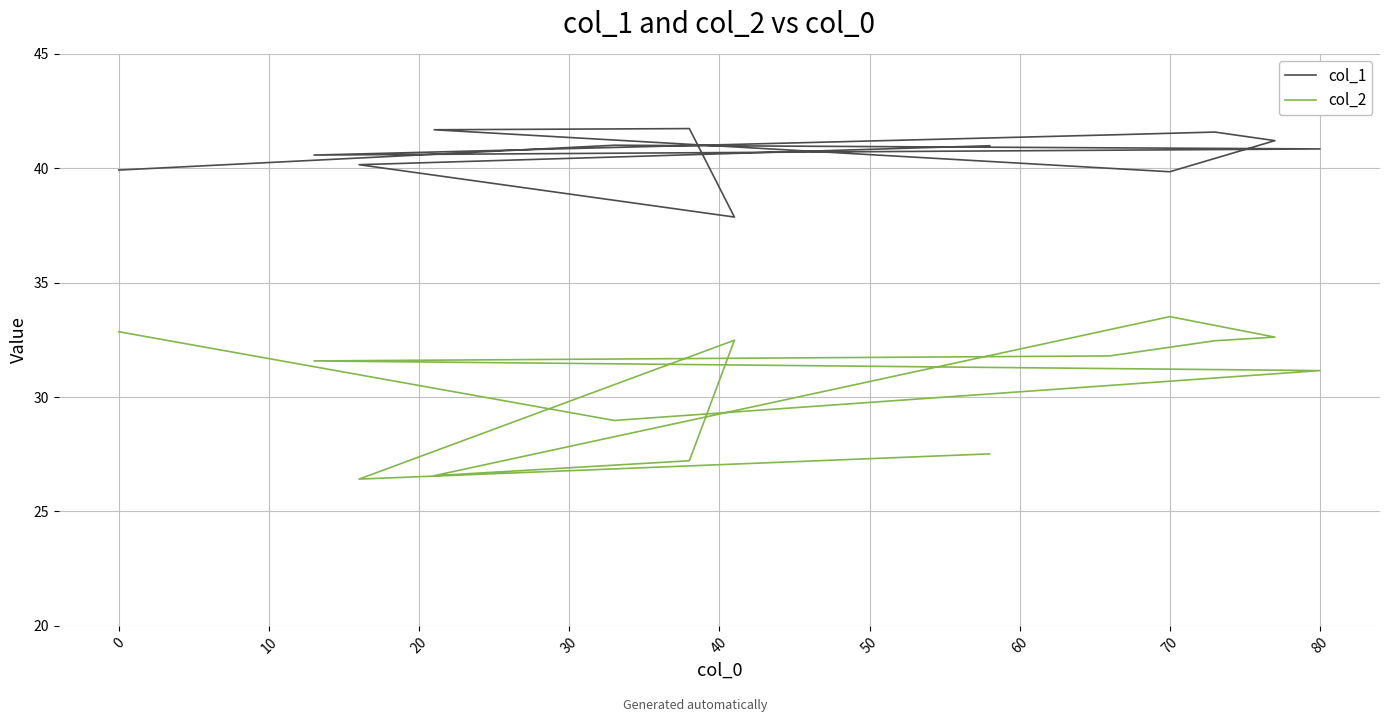

What is the difference between the second highest and minimum values in the col_1 series?

3.8